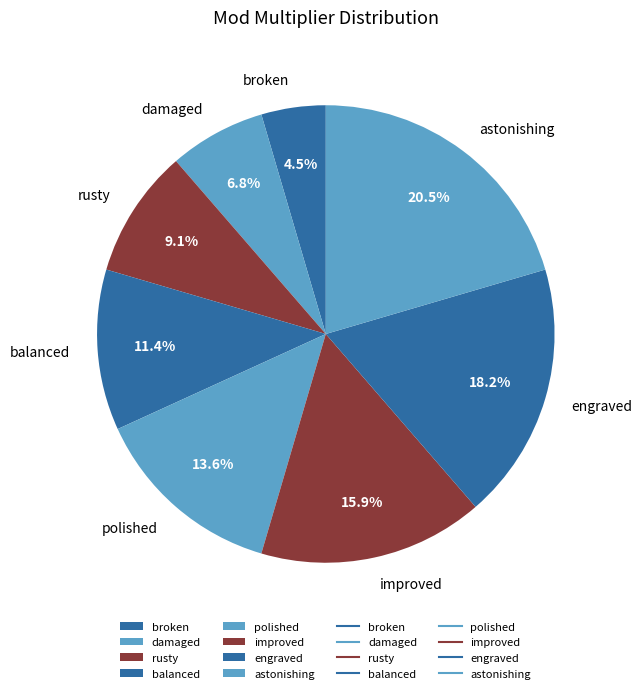

How many slices are in this pie chart?

8